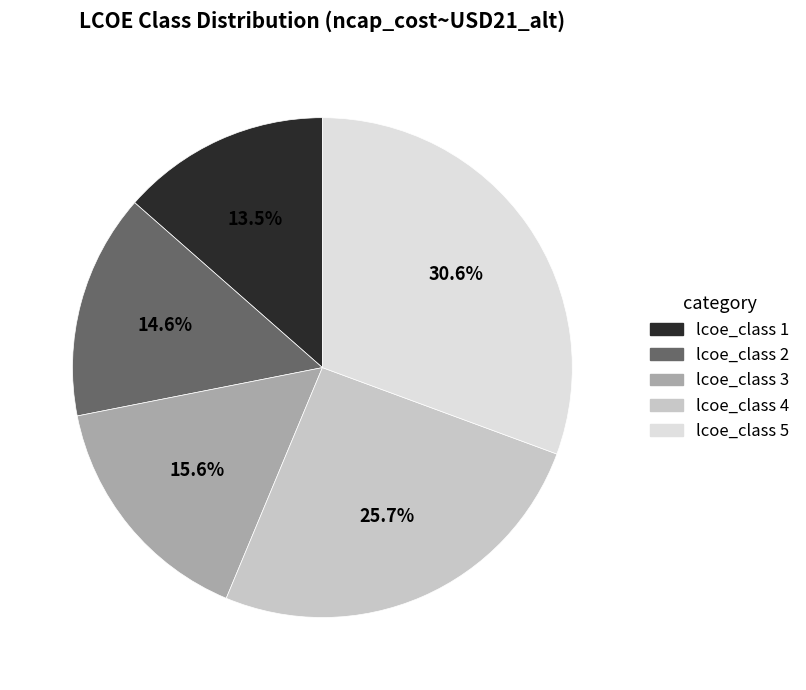

What percentage is the lcoe_class 5 slice, to the nearest percent?

31%